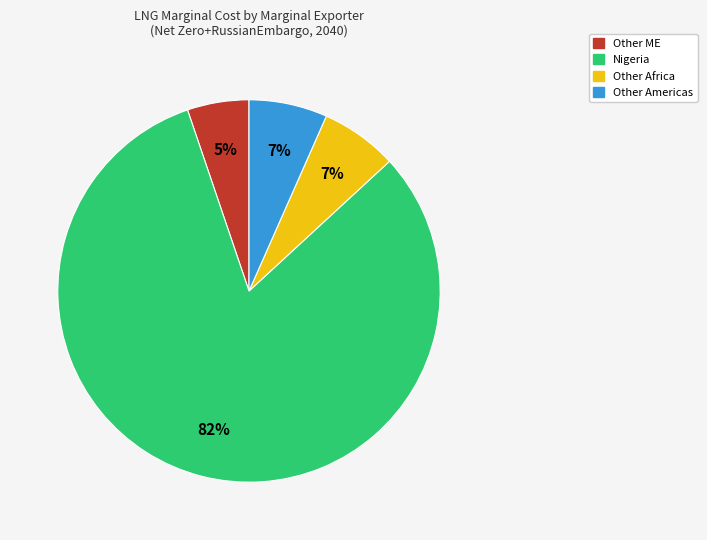

Is there any slice that represents more than half of the pie?

Yes